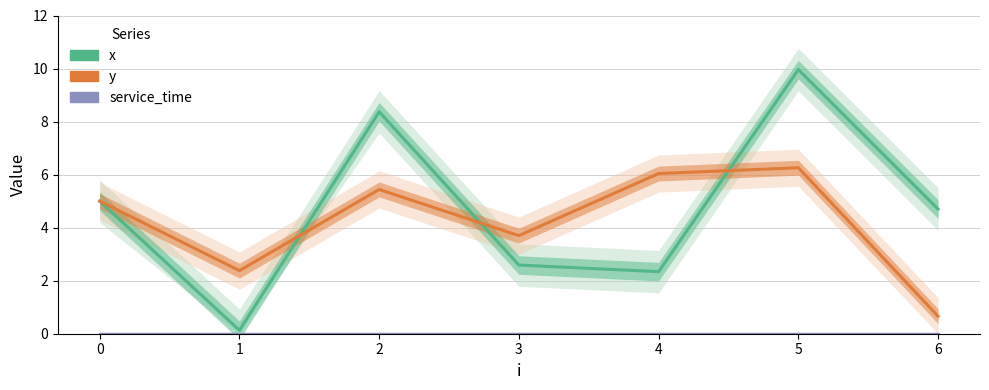

After their last crossing, which series has the higher values: y or x?

x